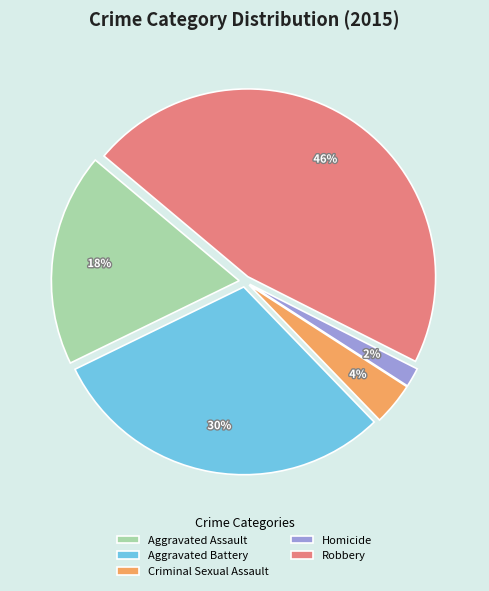

Is there any slice that represents more than half of the pie?

No